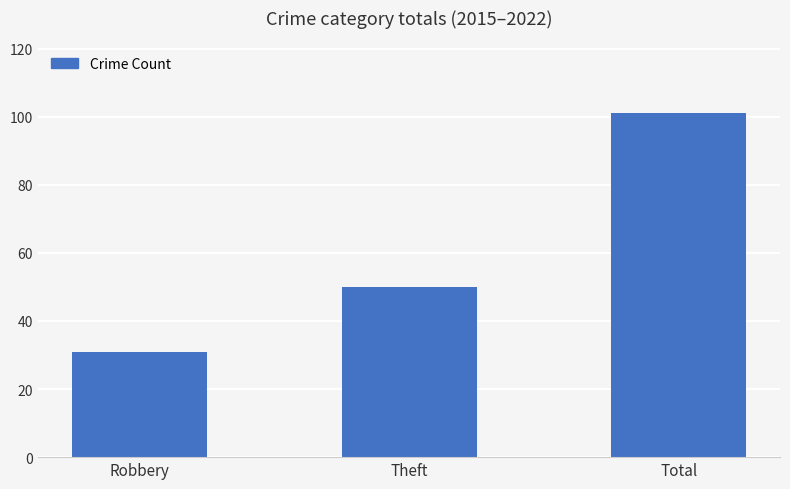

Which label corresponds to the largest value in the chart?

Total